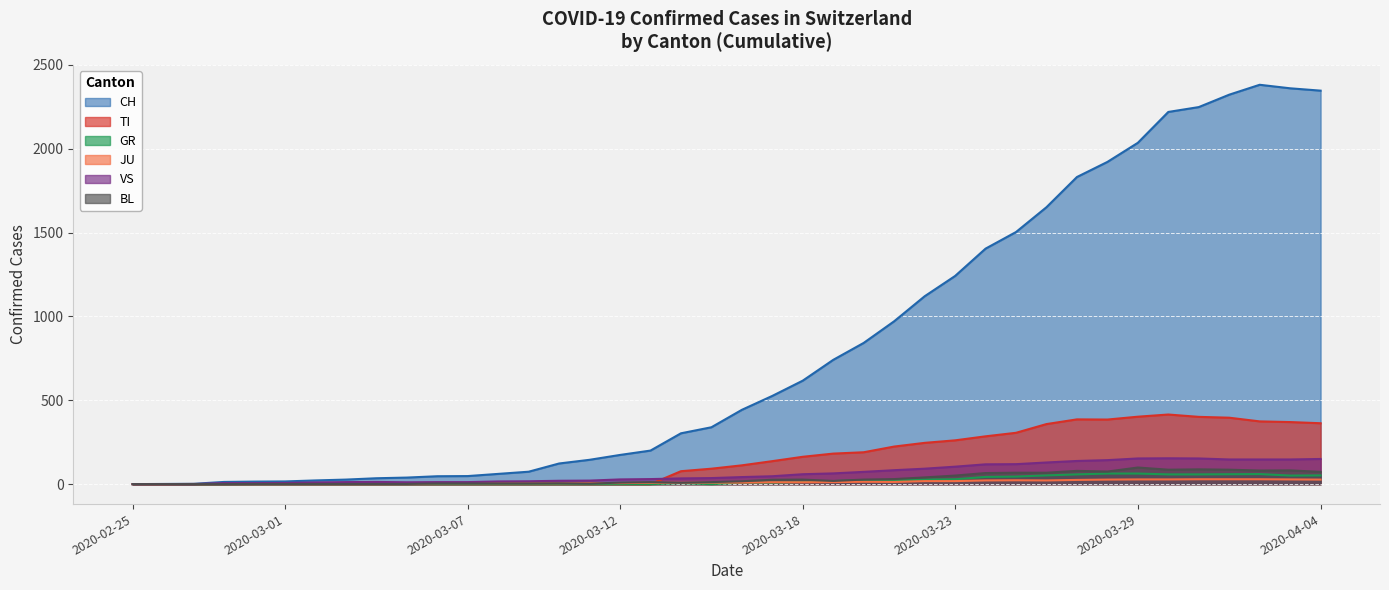

Is it true that TI equals 0 at 13?

True